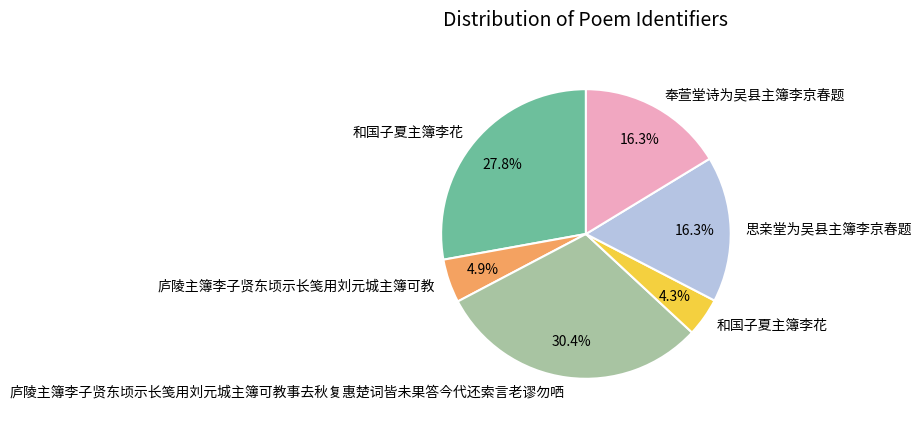

Does any single category account for the majority?

No